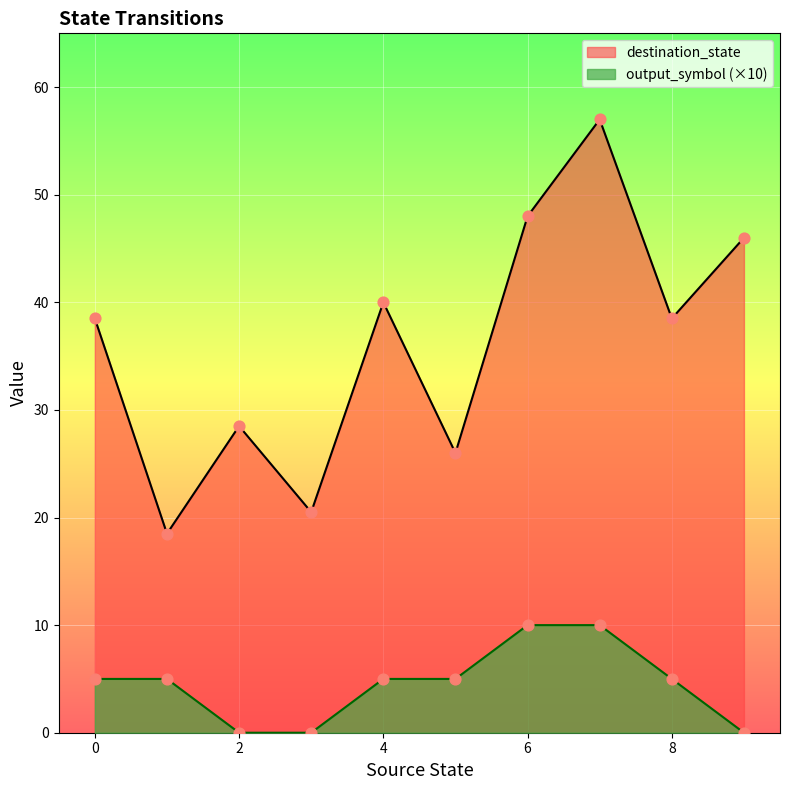

Which series has the largest total across all categories?

destination_state